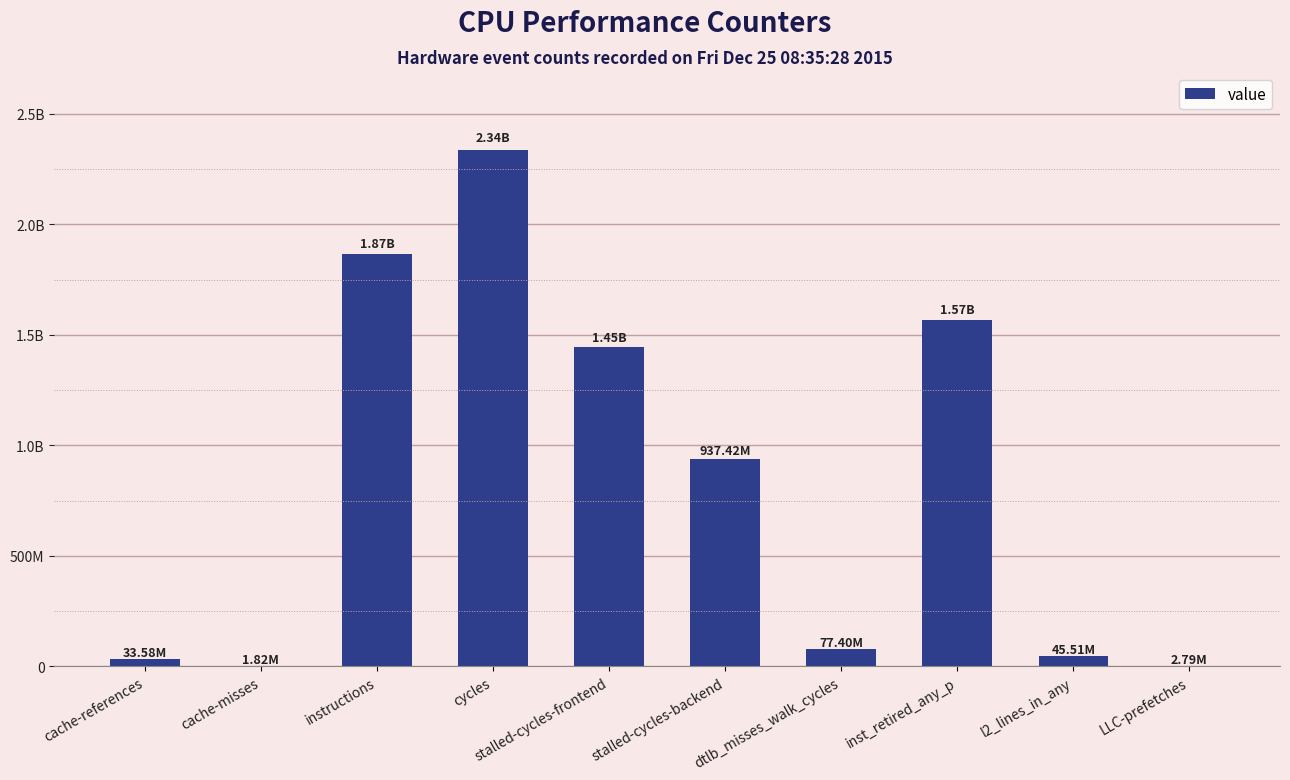

Count the number of data series in this chart.

1